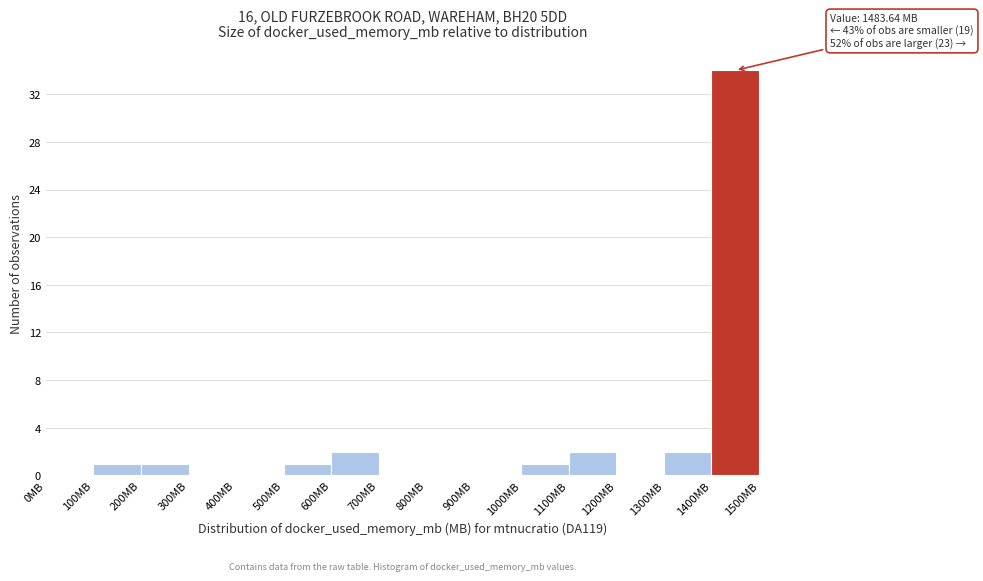

Which range on the x-axis has the tallest bar?

1400 to 1500